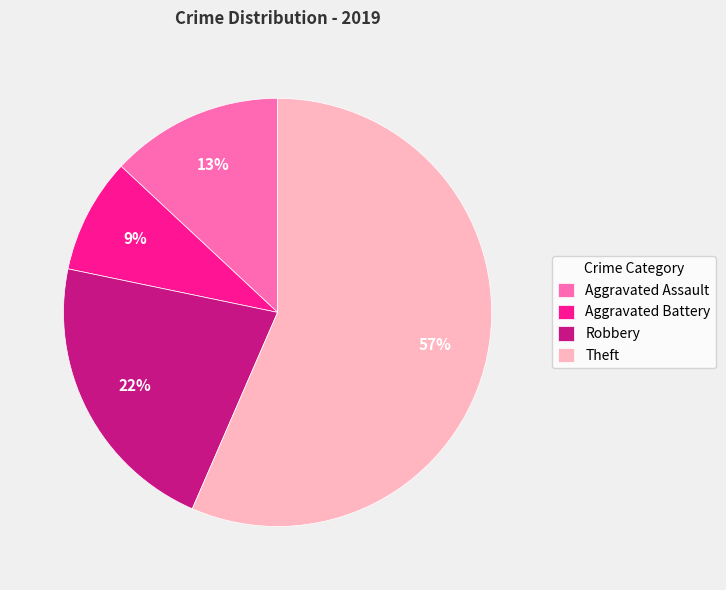

Is there any slice that represents more than half of the pie?

Yes